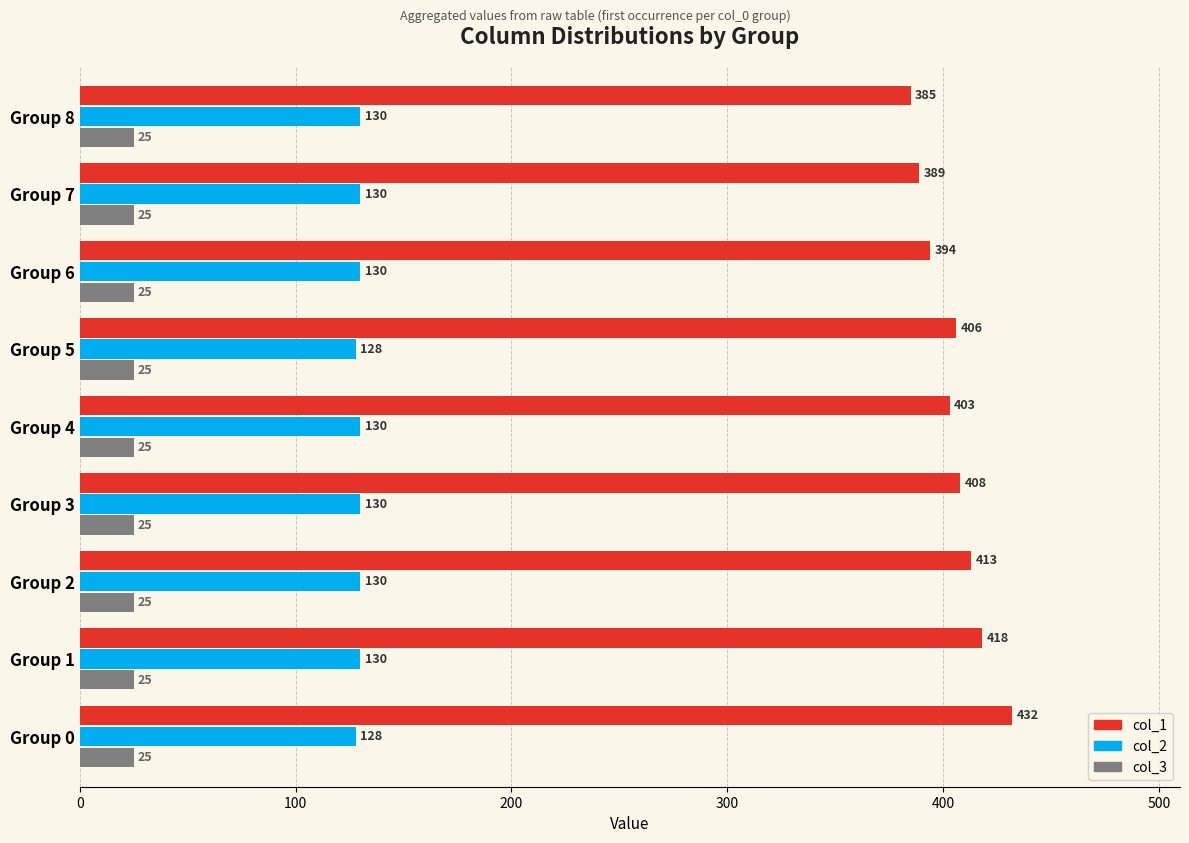

True or false: col_1 has a value of 418 at Group 1.

True